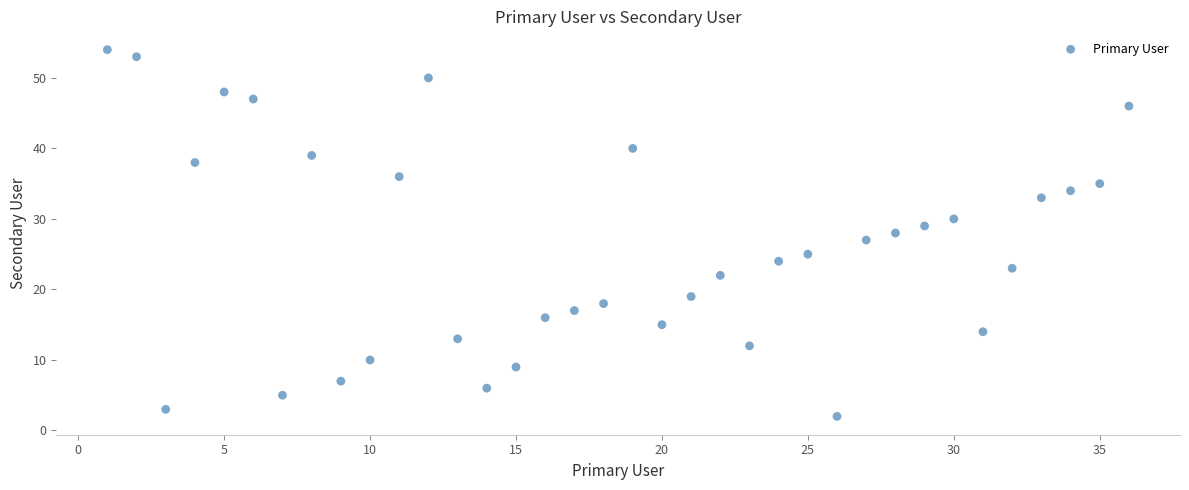

What is the range of X values (max minus min)?

35